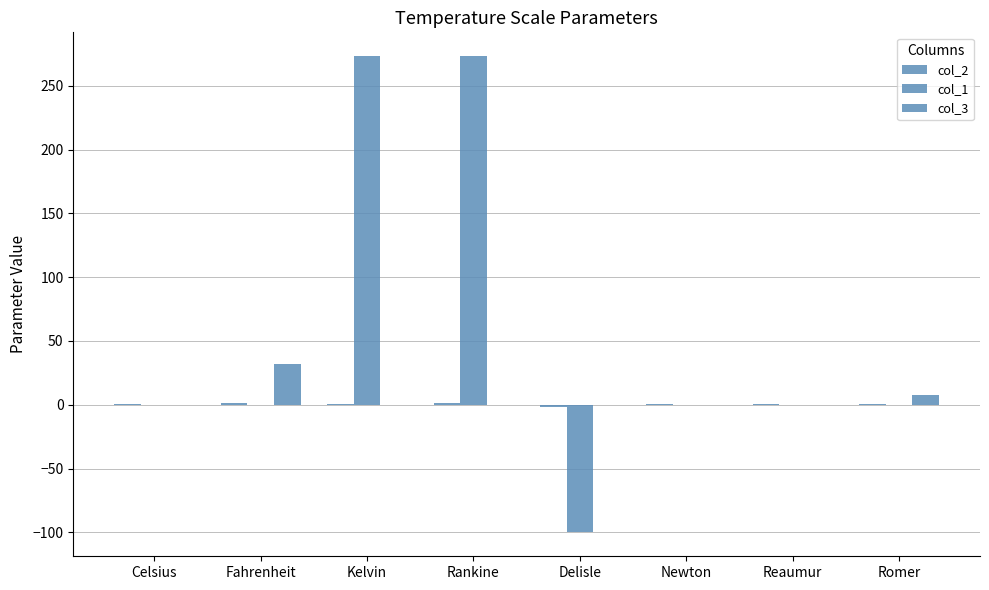

Reading left to right, list all the values displayed in this chart.

col_2: Celsius=1.0	Fahrenheit=1.8	Kelvin=1.0	Rankine=1.8	Delisle=-1.5	Newton=0.3	Reaumur=0.8	Romer=0.5
col_1: Celsius=0.0	Fahrenheit=0.0	Kelvin=273.1	Rankine=273.1	Delisle=-100.0	Newton=0.0	Reaumur=0.0	Romer=0.0
col_3: Celsius=0.0	Fahrenheit=32.0	Kelvin=0.0	Rankine=0.0	Delisle=0.0	Newton=0.0	Reaumur=0.0	Romer=7.5